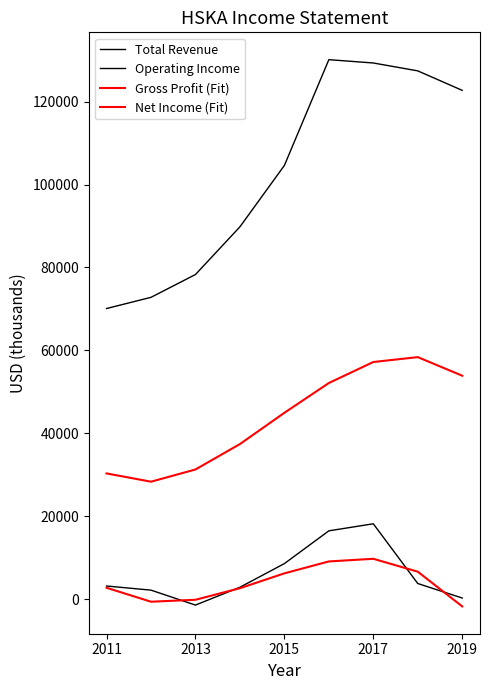

How many lines are shown in the chart?

4